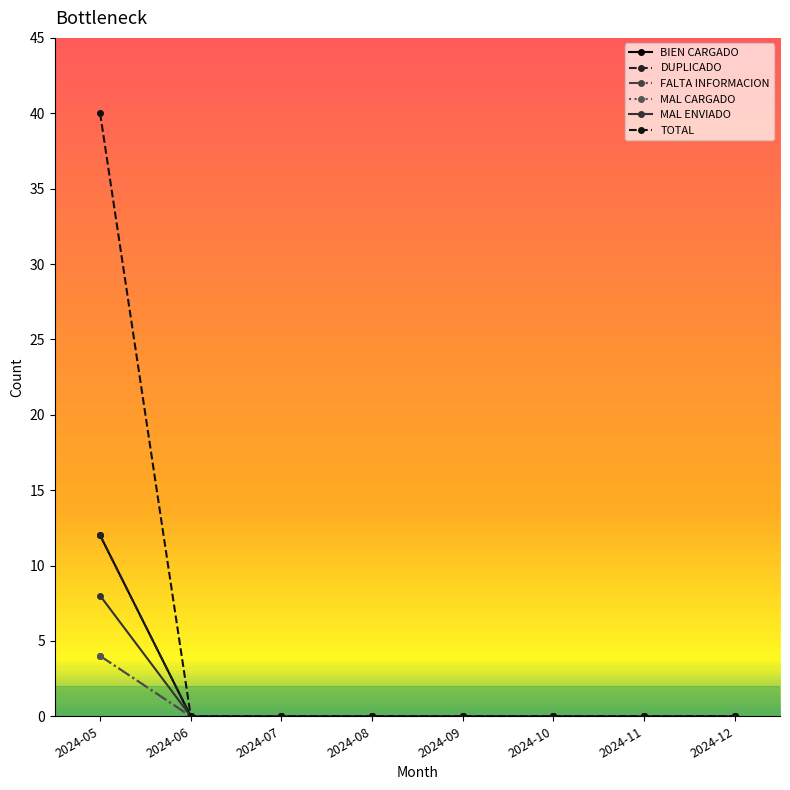

Does the chart have visible grid lines?

No